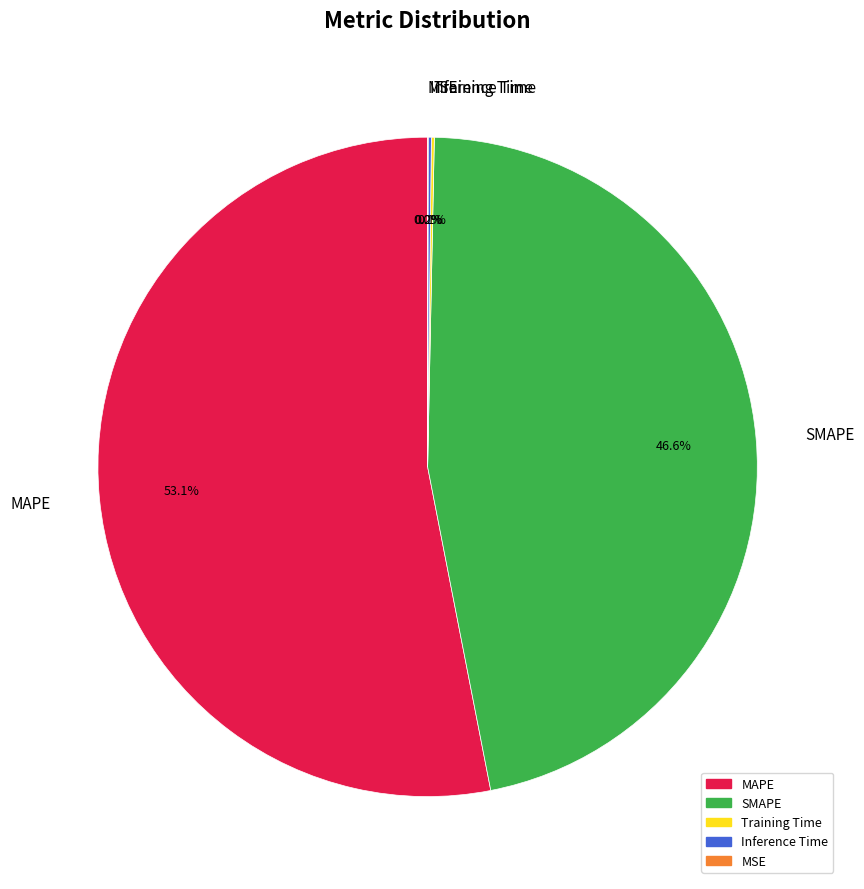

Which category has the biggest portion of the pie?

MAPE